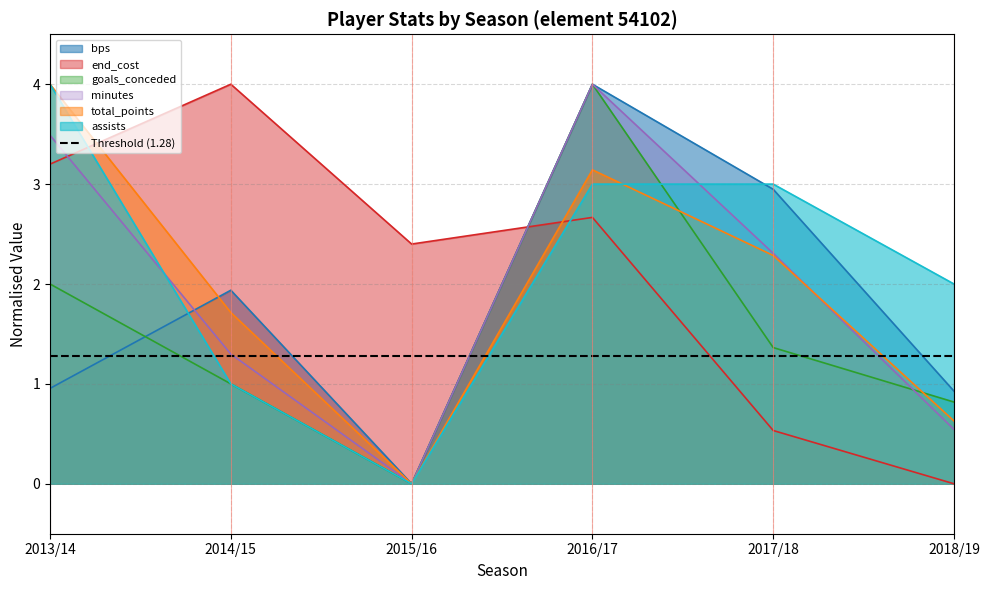

Which series has the largest range (max minus min)?

bps